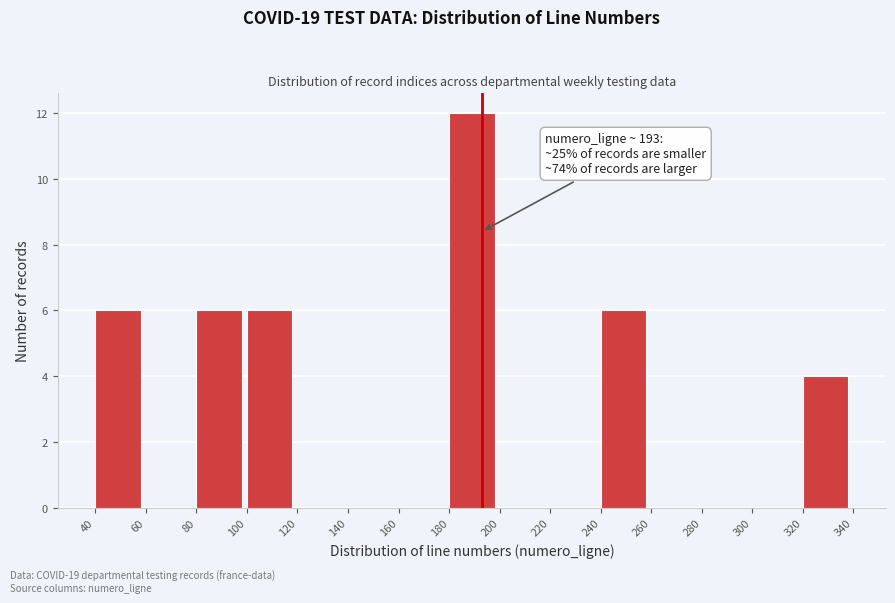

Over which range of the x-axis is the bar tallest?

180 to 200